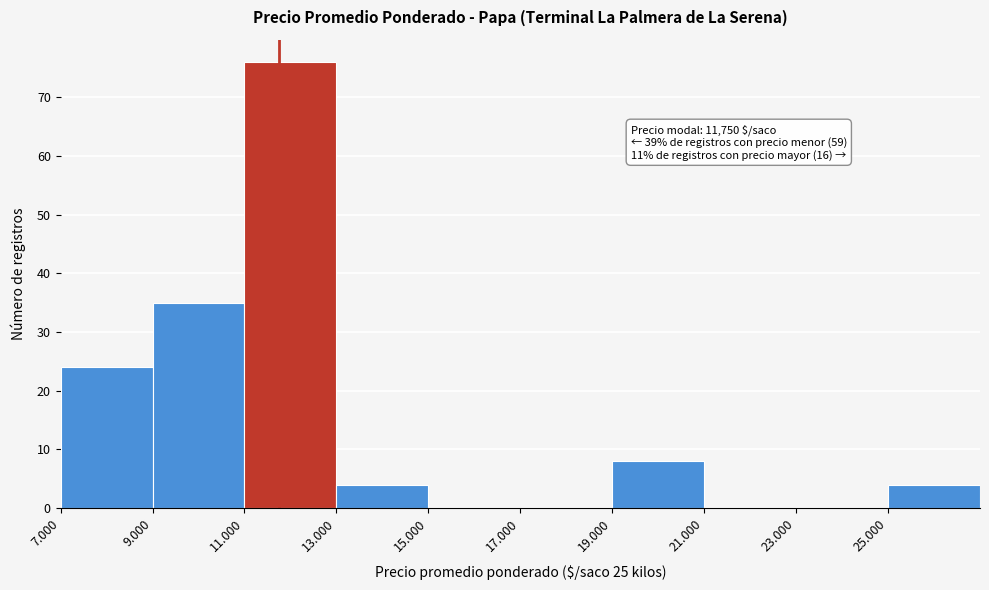

Reading left to right, extract all data points from this chart.

7.000=24	9.000=35	11.000=76	13.000=4	15.000=0	17.000=0	19.000=8	21.000=0	23.000=0	25.000=4